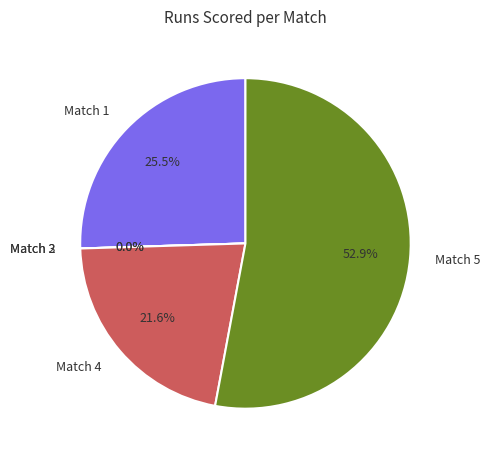

Approximately how many times larger is the value at Match 5 compared to Match 1?

2.1